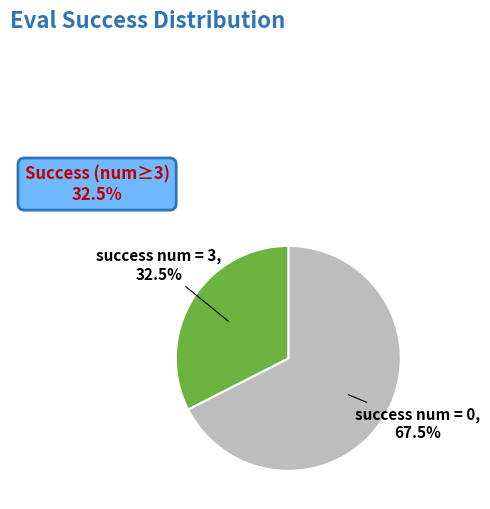

Does success num = 0 represent more than half of the total?

Yes